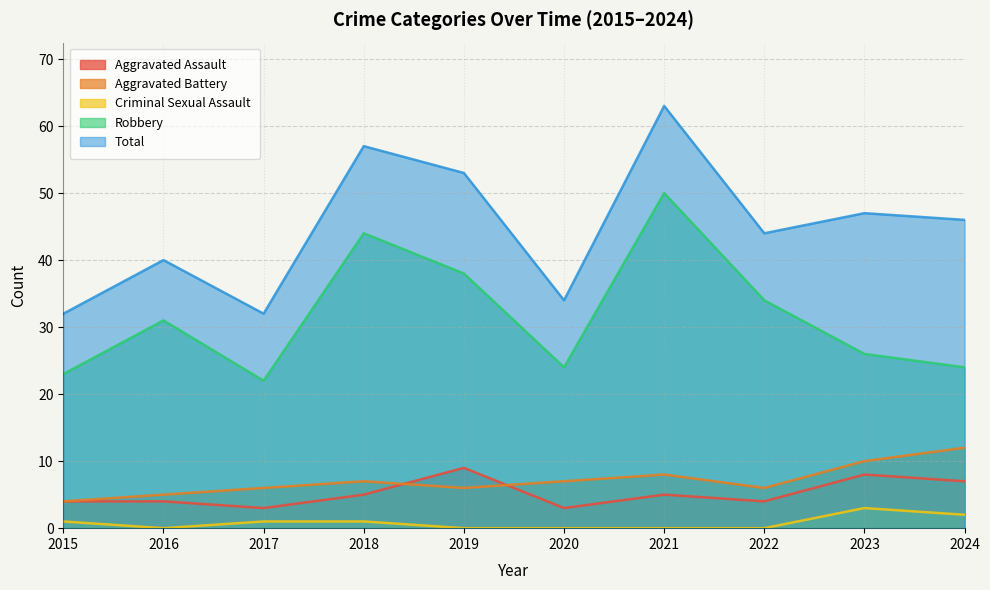

True or false: Total and Aggravated Battery cross at least once.

False